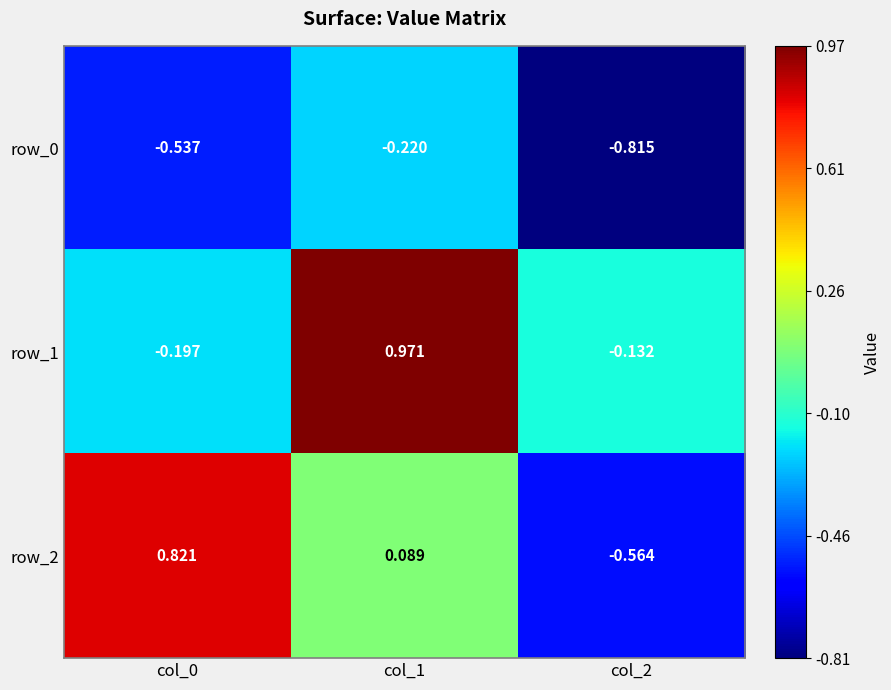

Between col_0 and col_1, which series saw the biggest shift?

row_1